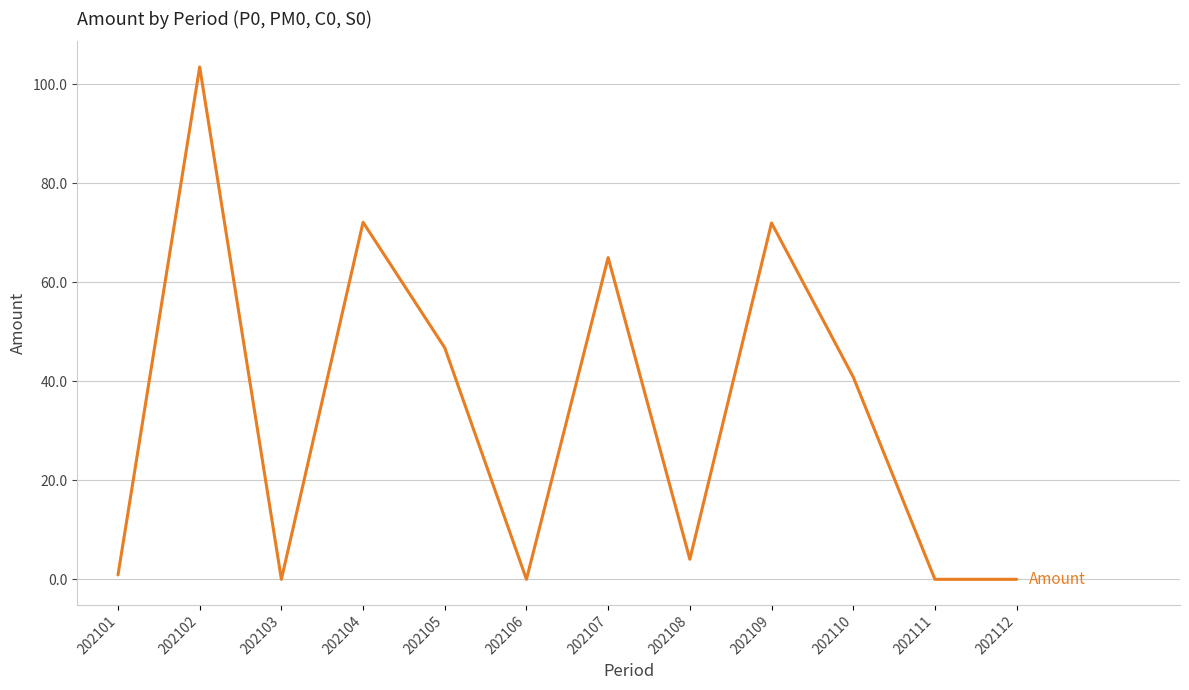

Where is the first local maximum?

202102